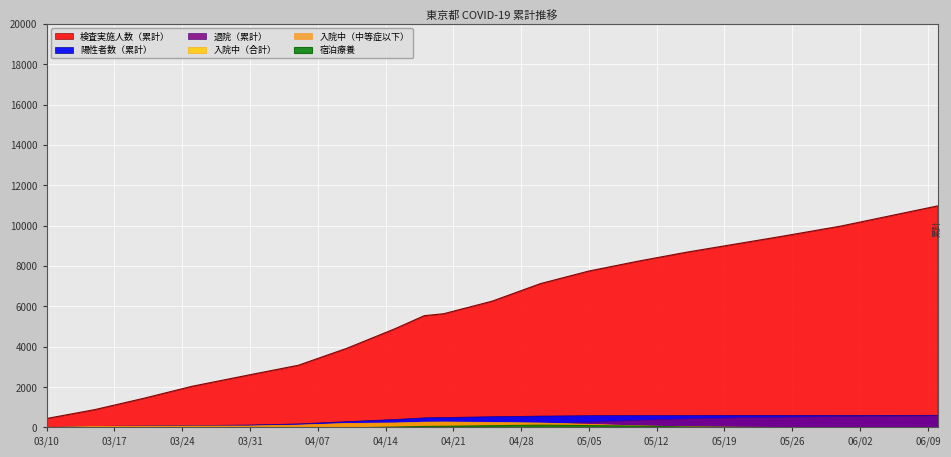

What is the label of the 6th point from the right?

2020-05-15